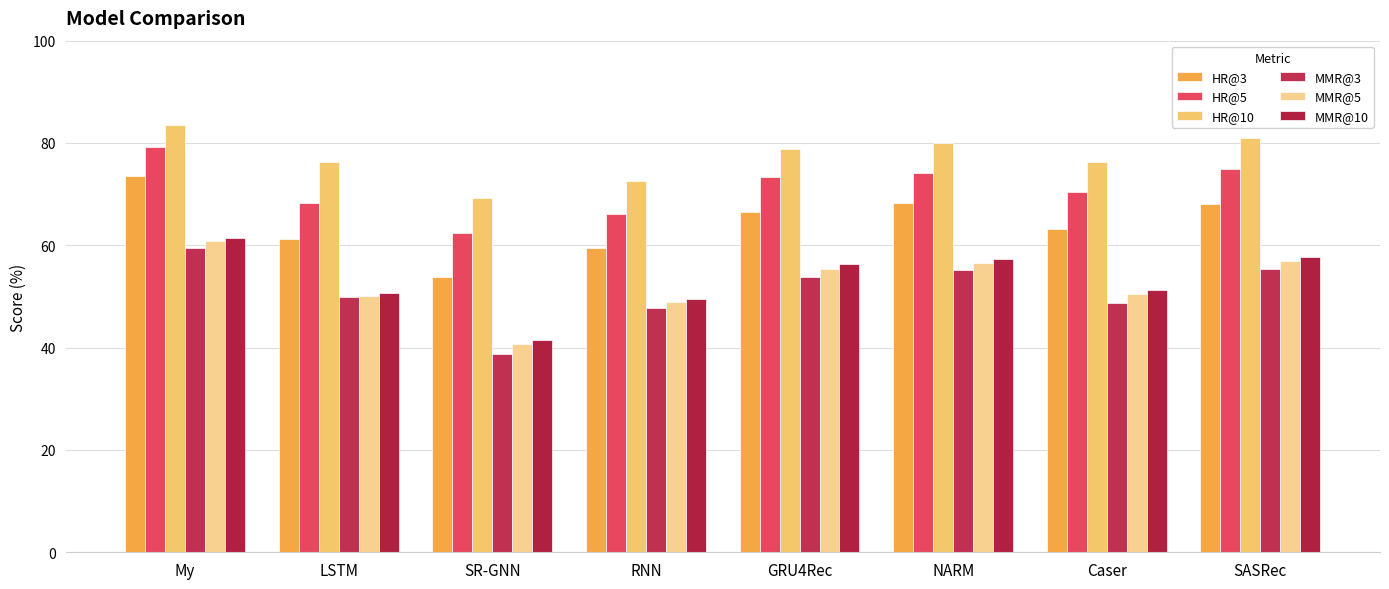

At how many categories does at least one series exceed 41?

8